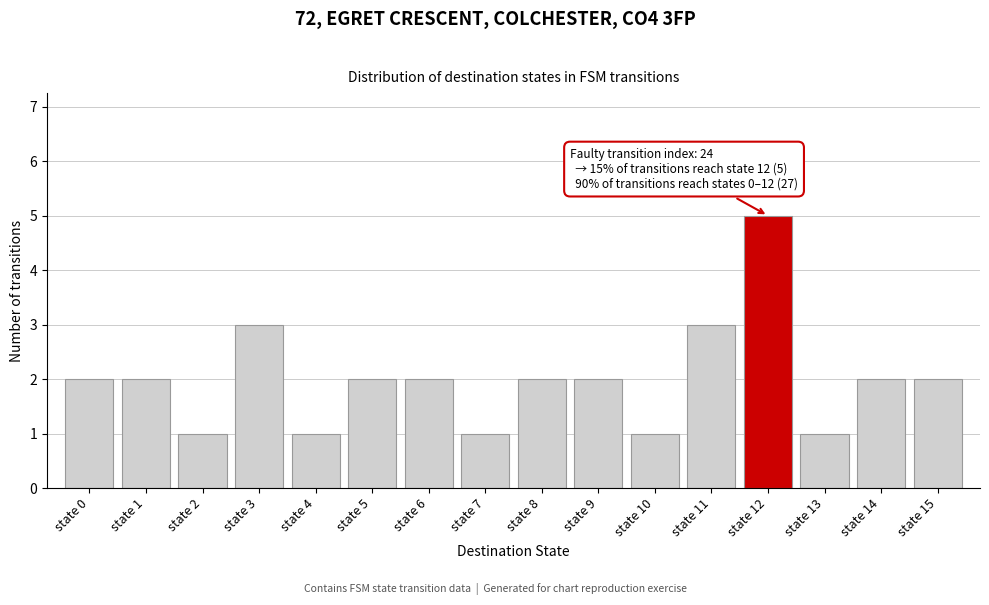

Which range on the x-axis has the tallest bar?

11.5 to 12.5